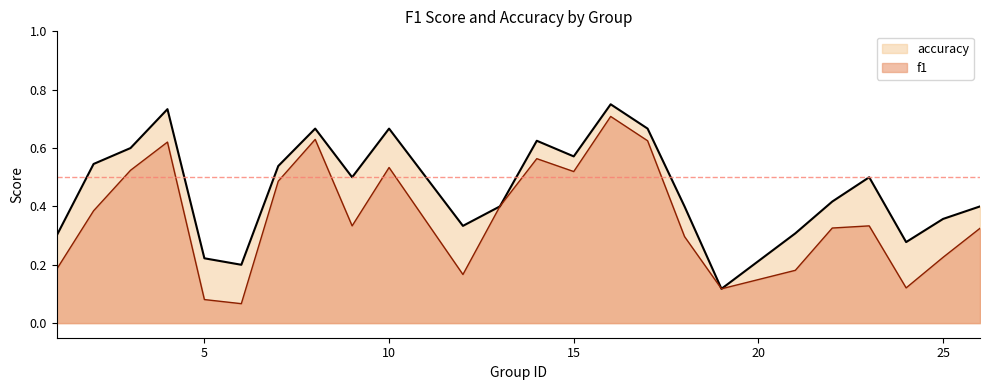

At which category is the sum across all series the highest?

16